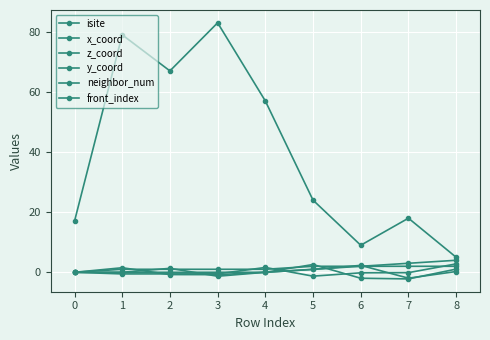

The value of front_index at 7 is 4.8. True or false?

False